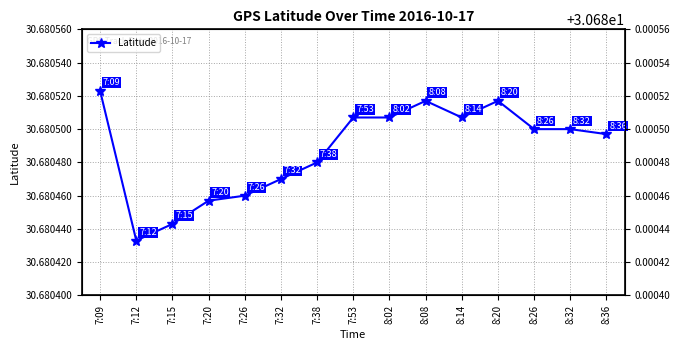

Reading left to right, transcribe all the data shown in this chart.

30.7	30.7	30.7	30.7	30.7	30.7	30.7	30.7	30.7	30.7	30.7	30.7	30.7	30.7	30.7